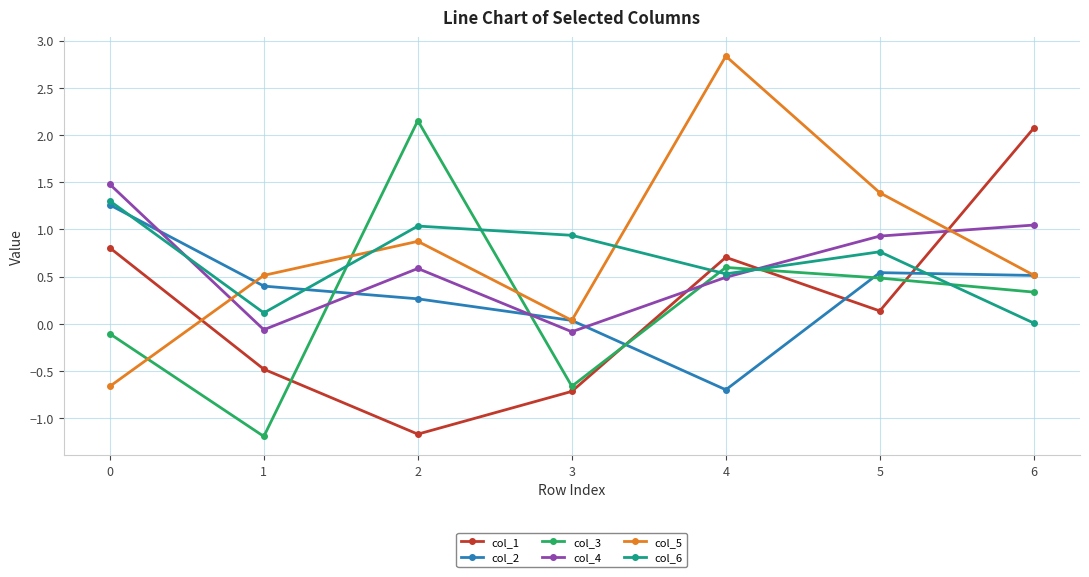

True or false: col_3 has a value of -0.1 at 0.

True